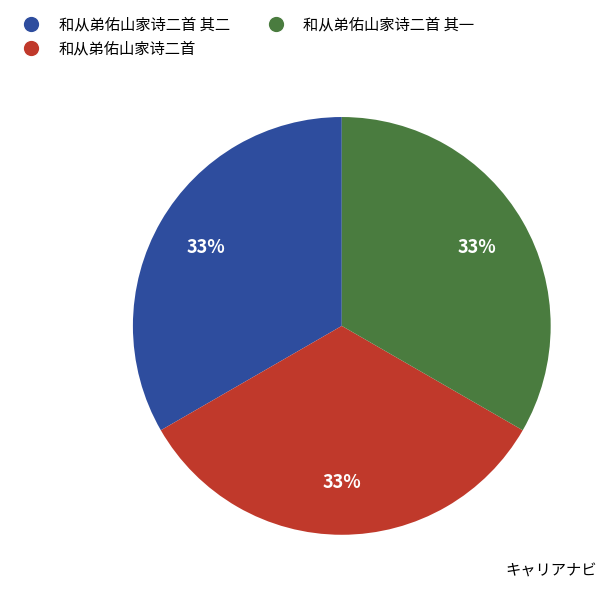

How many slices are in this pie chart?

3